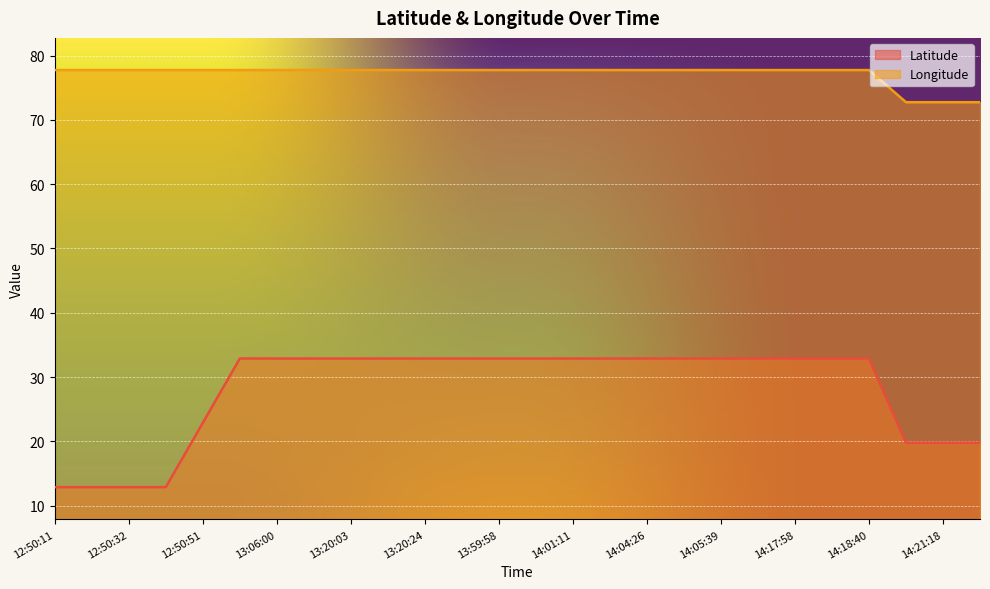

The value of Latitude at 12:50:36 is 7.9. True or false?

False